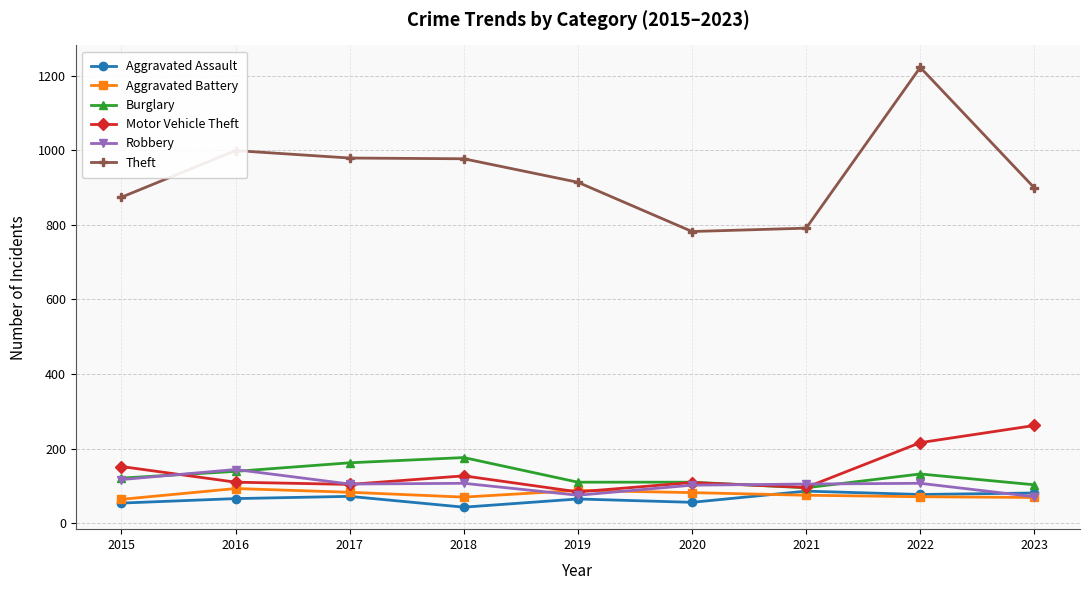

What is the maximum value shown in the chart?

1222